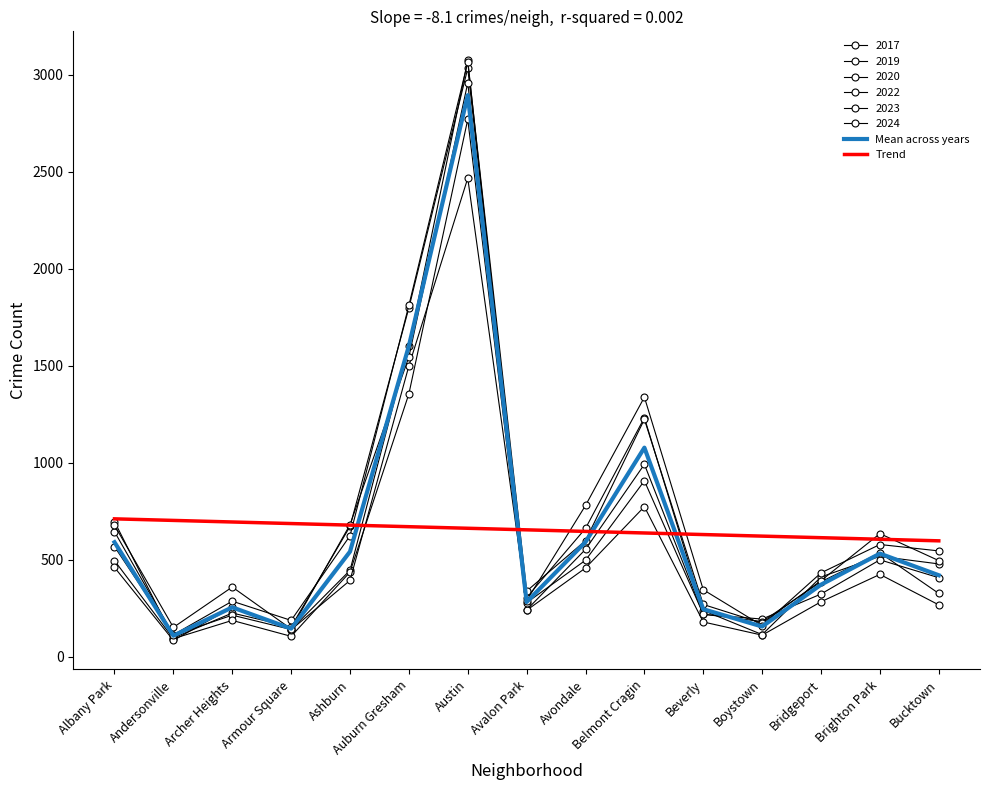

What is the difference between the Trend values at Austin and Avondale?

16.2